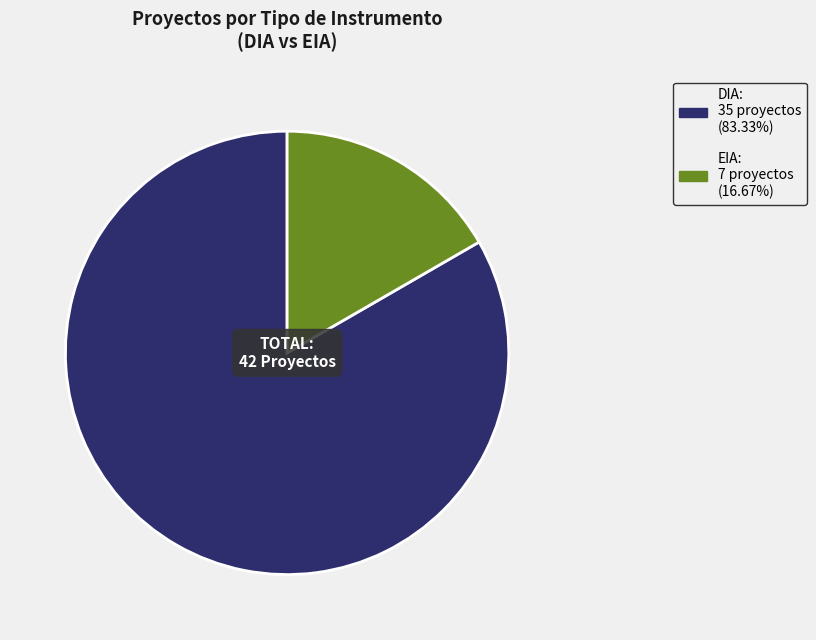

Which slice is the largest?

DIA